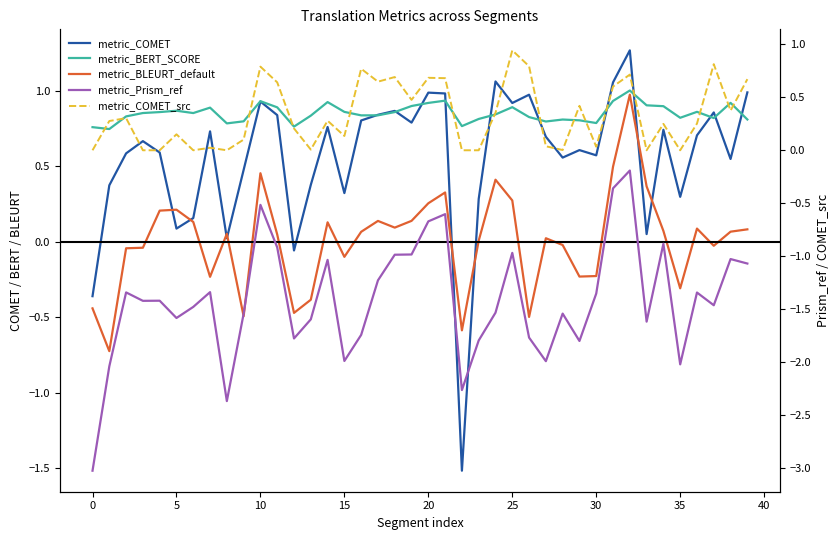

True or false: metric_COMET and metric_Prism_ref cross at least once.

False